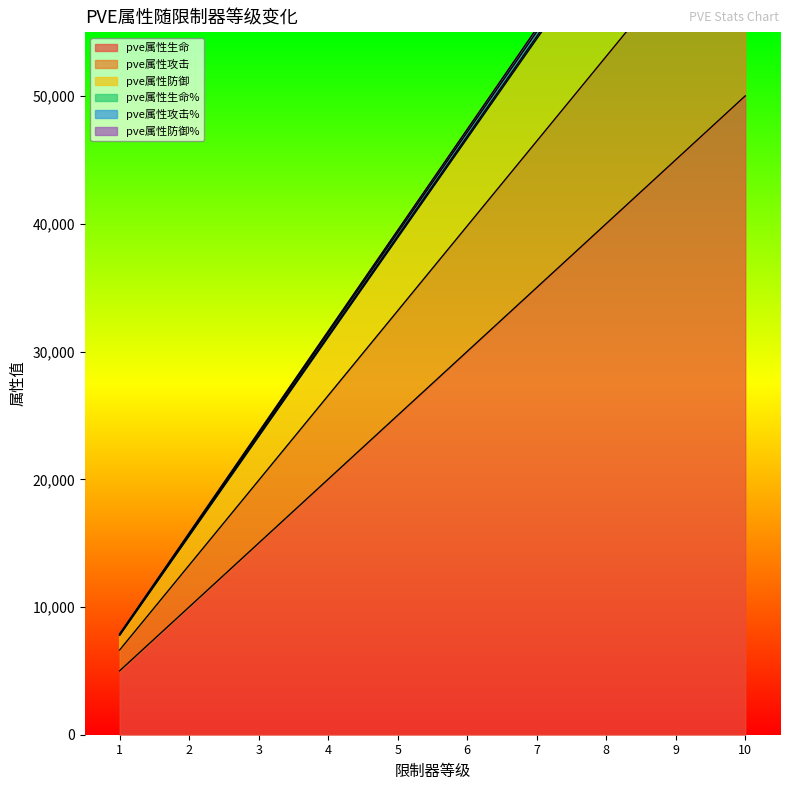

Where is pve属性生命% nearest to the value 43382?

5